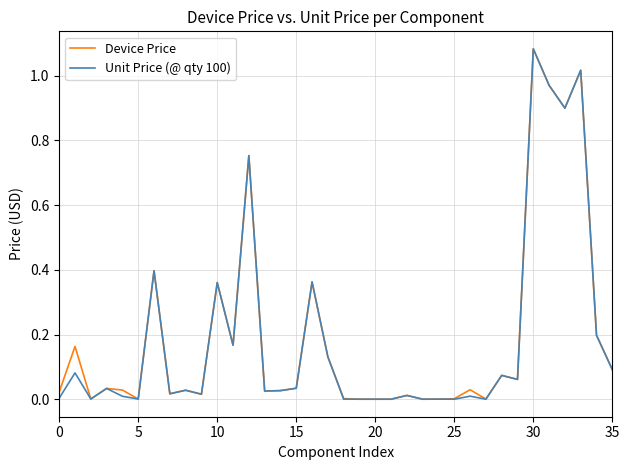

How many lines are shown in the chart?

2